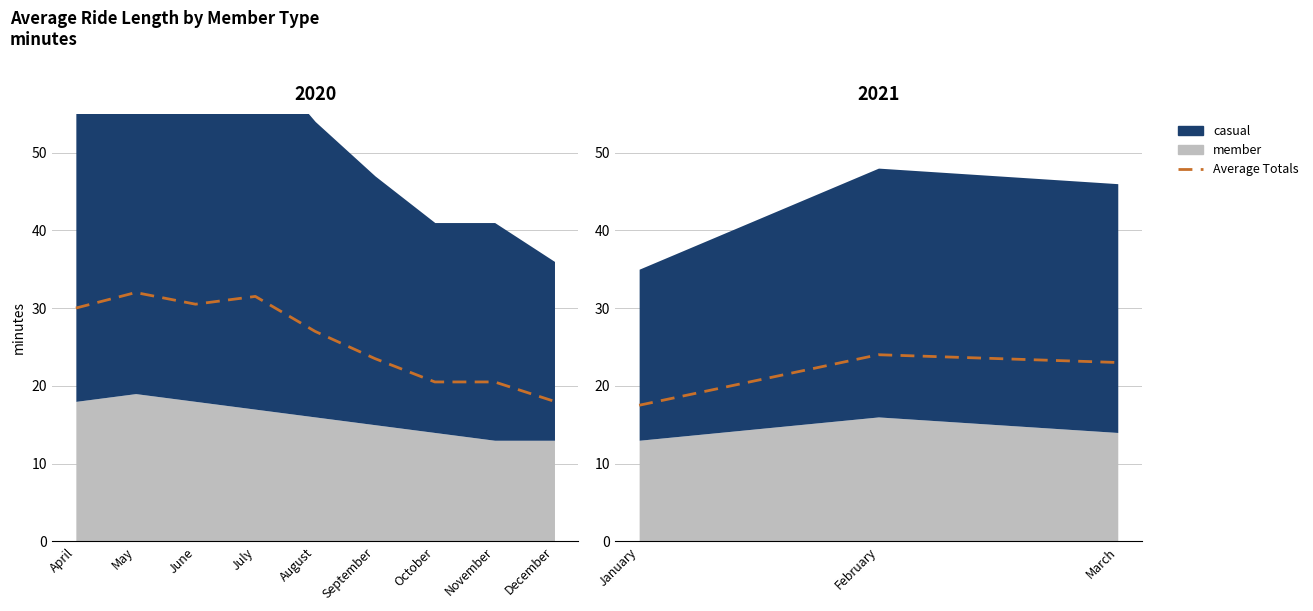

What is the difference between the values at January and February?

6.5